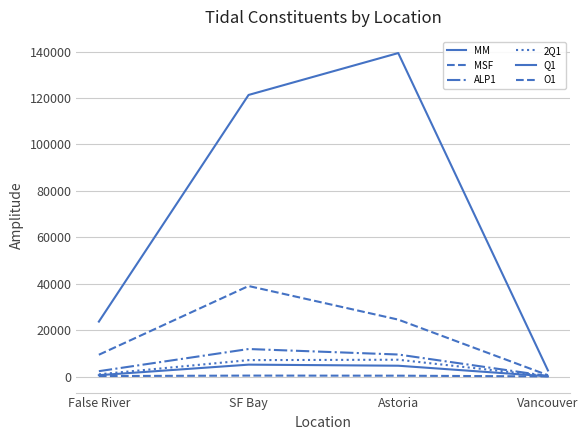

True or false: MM and MSF intersect in this chart.

False